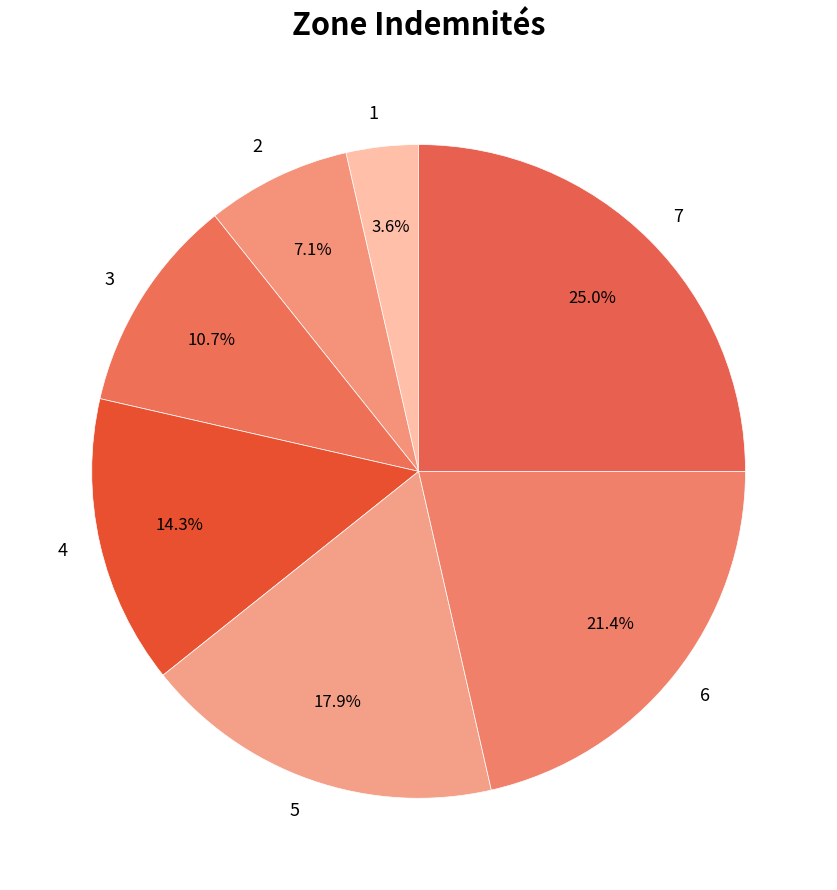

To the nearest percent, what portion does 4 represent?

14%